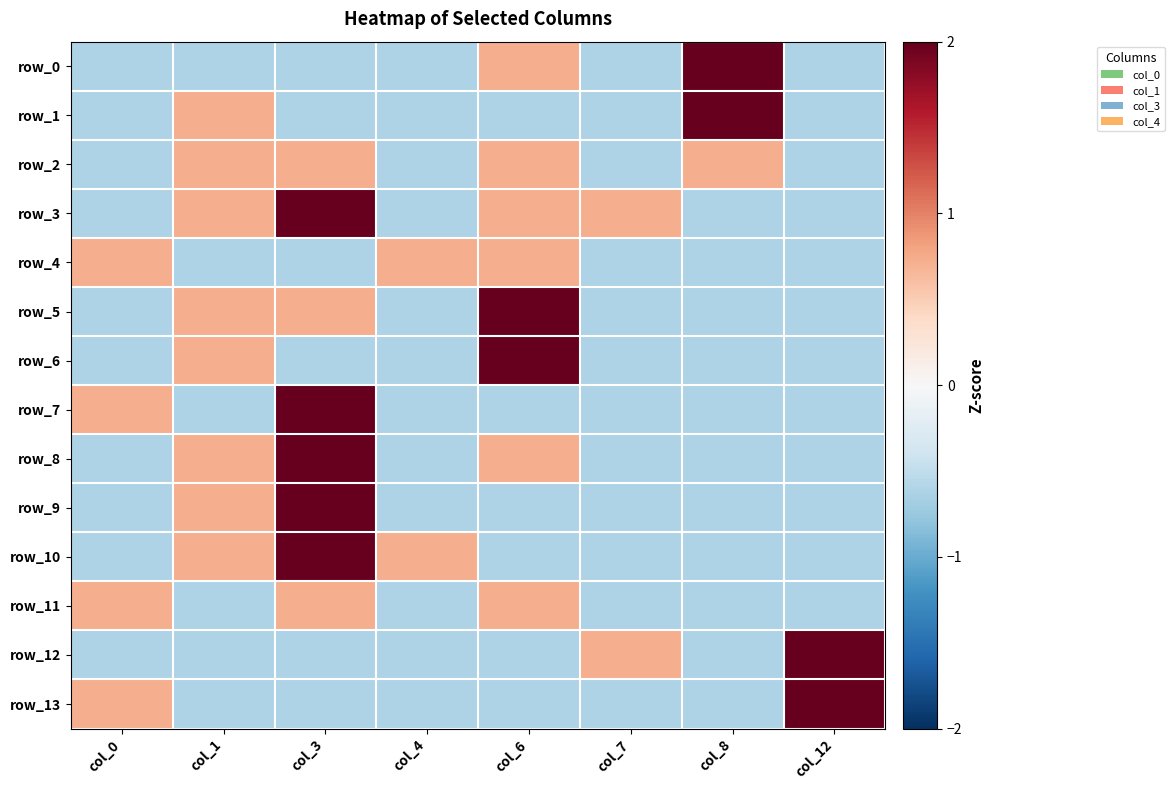

True or false: row_13 has a value of 0.7 at col_0.

True